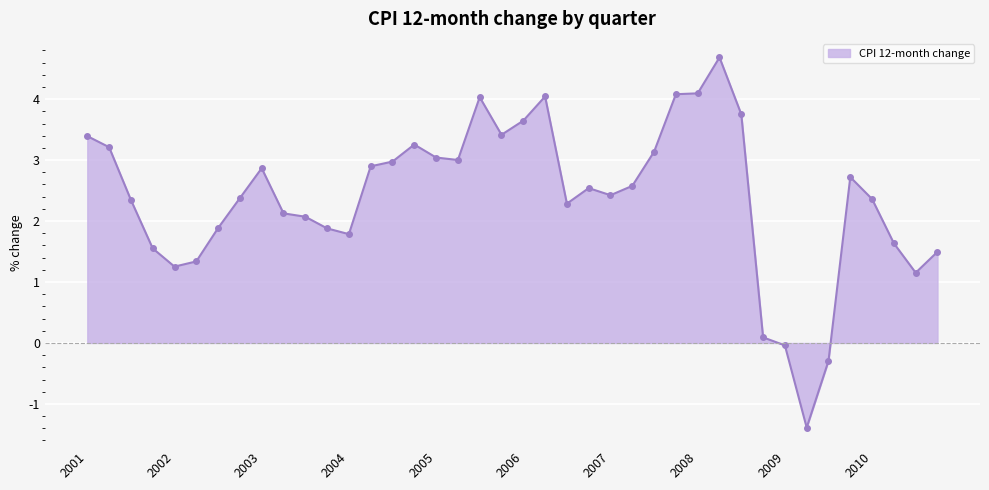

What is the minimum value shown in the chart?

-1.4